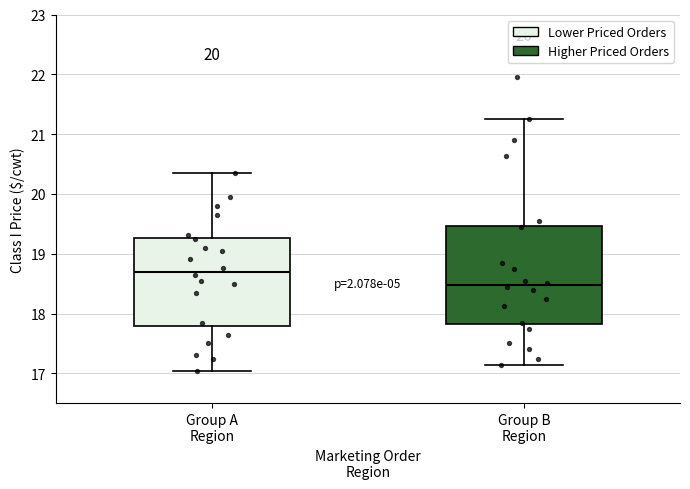

Reading left to right, read every box against the y-axis: the position of its median line, the range the box covers, and the ends of its whiskers. The values are not printed on the chart, so give them approximately, as read against the axis.

Group A Region: median 18.7, box 17.8 to 19.3, whiskers 17.0 to 20.4
Group B Region: median 18.5, box 17.8 to 19.5, whiskers 17.1 to 21.3